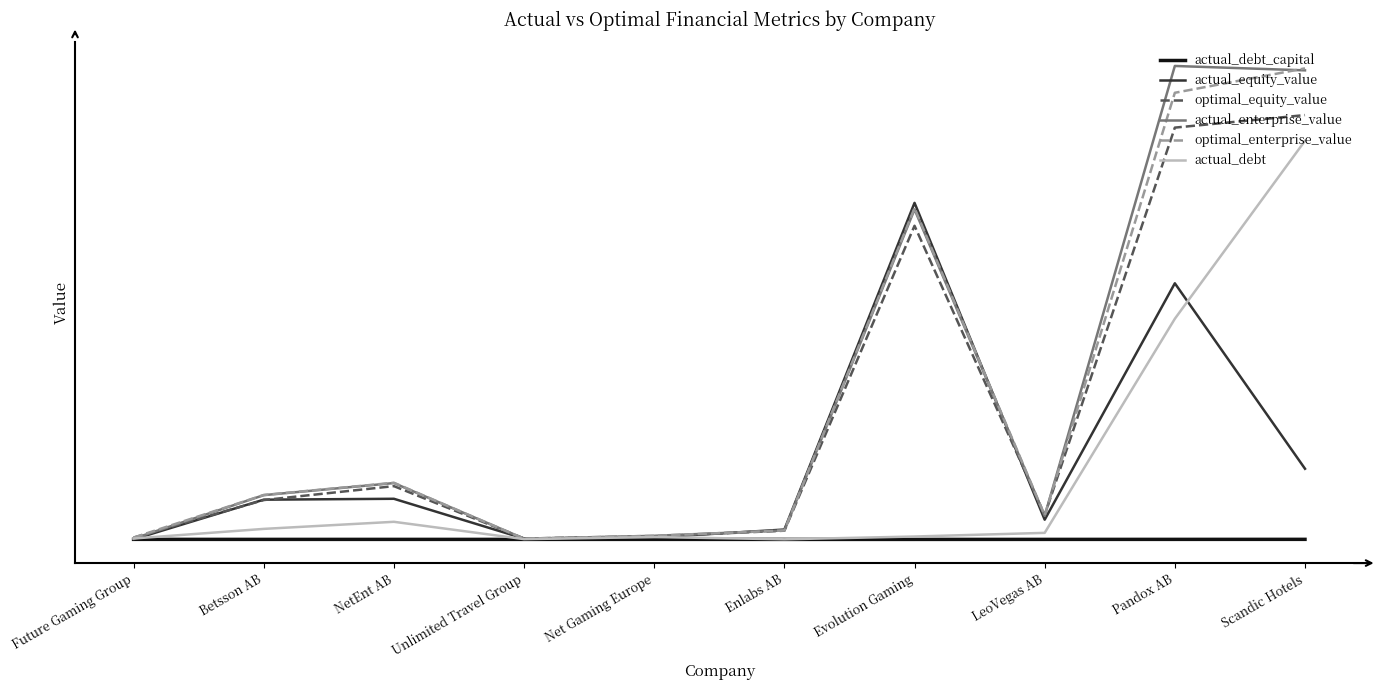

What is the label of the 1st point from the left?

Future Gaming Group